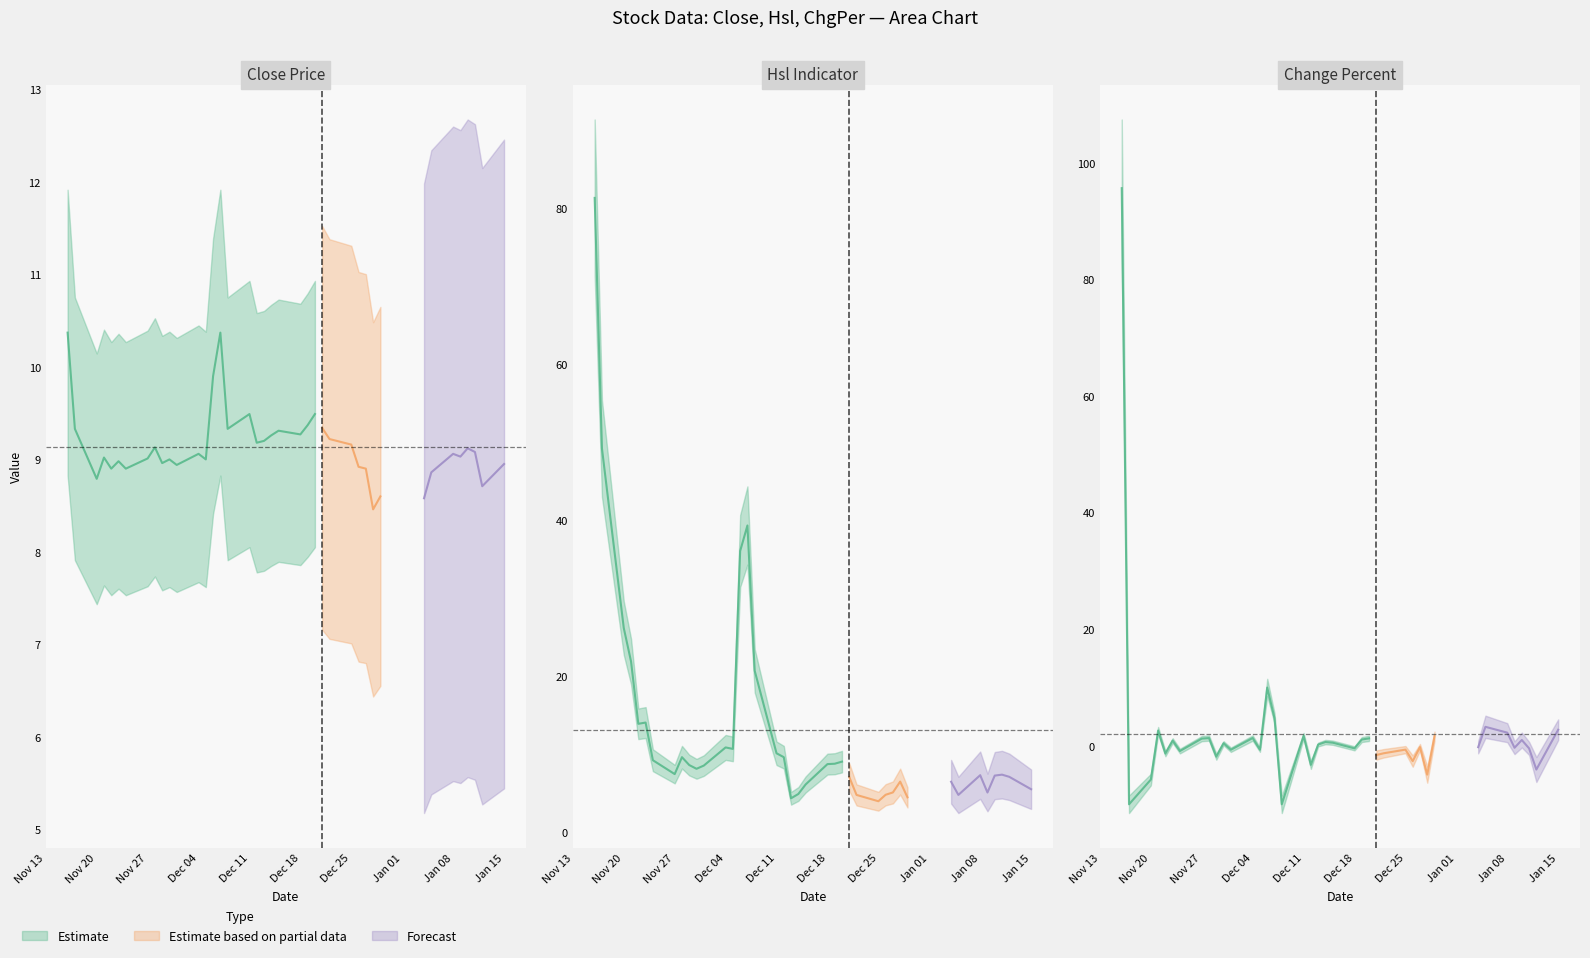

Is the value of Hsl at 2007-01-08 greater than the value of ChgPer at 2006-12-01?

Yes